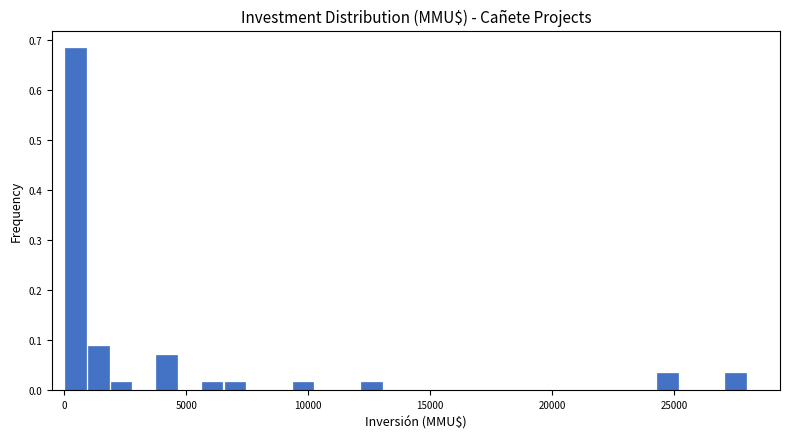

Around what value on the x-axis is the tallest bar? Give the approximate position of its centre, as read against the axis.

500